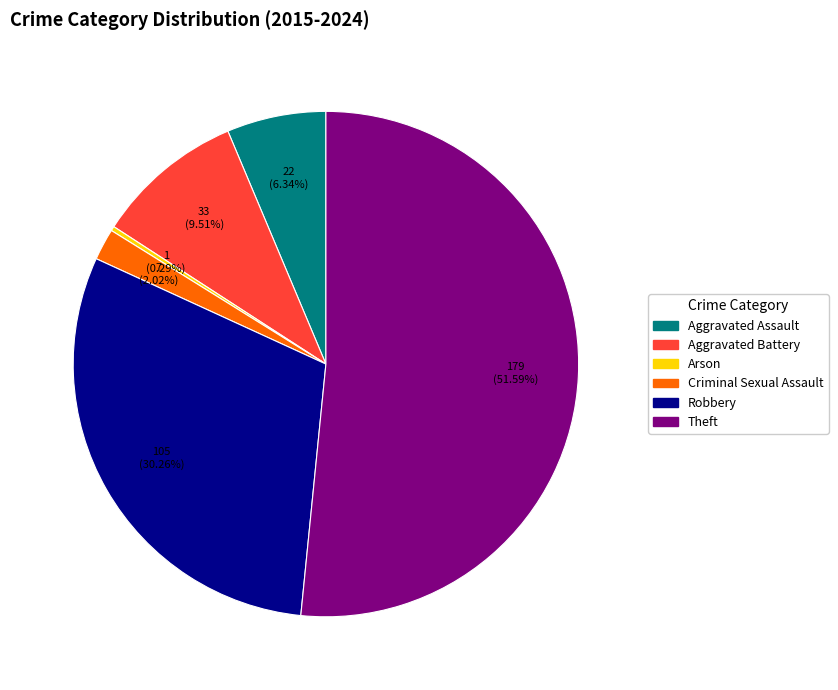

How many slices are in this pie chart?

6